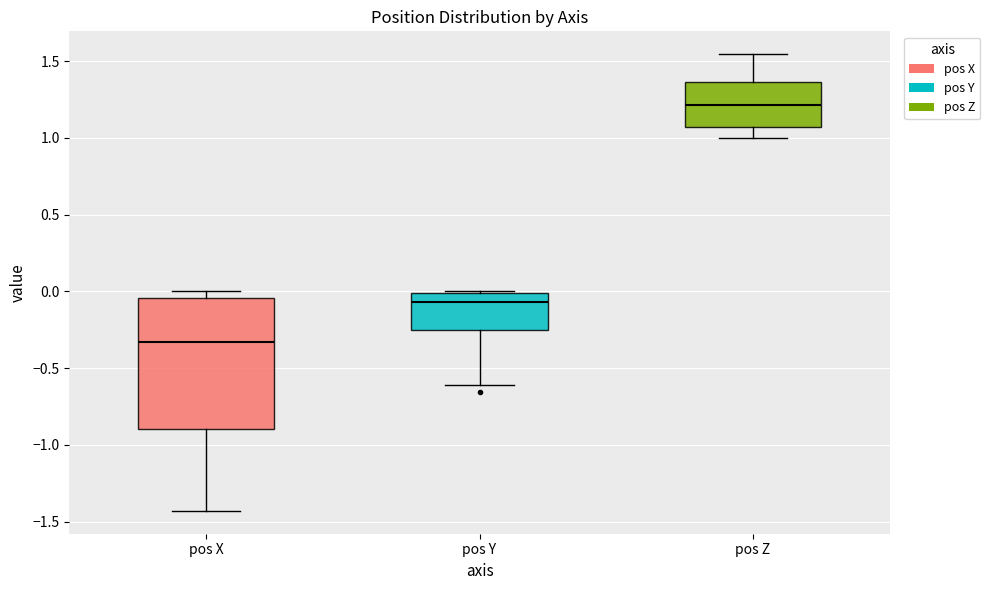

Reading left to right, read every box against the y-axis: the position of its median line, the range the box covers, and the ends of its whiskers. The values are not printed on the chart, so give them approximately, as read against the axis.

pos X: median -0.35, box -0.90 to -0.05, whiskers -1.45 to 0.00
pos Y: median -0.05, box -0.25 to 0.00, whiskers -0.60 to 0.00
pos Z: median 1.20, box 1.05 to 1.35, whiskers 1.00 to 1.55